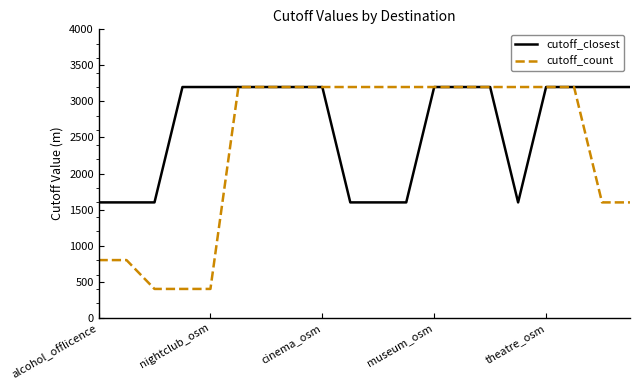

Which series has the widest spread of values?

cutoff_count